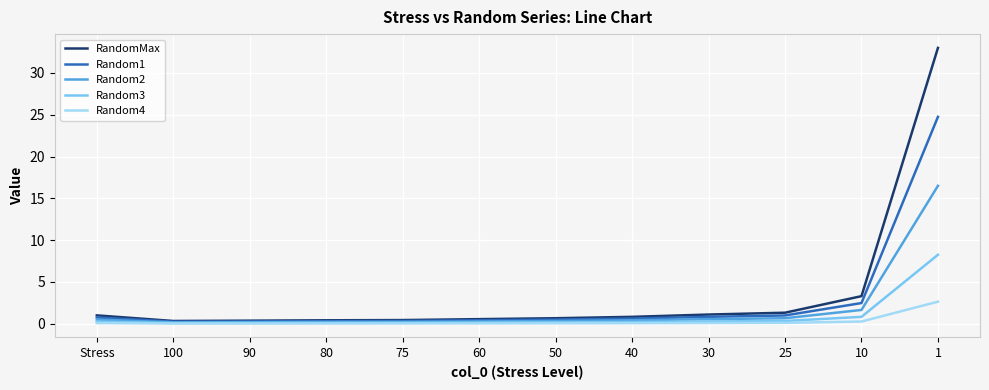

Rank the series by their maximum value, from lowest to highest.

Random4, Random3, Random2, Random1, RandomMax